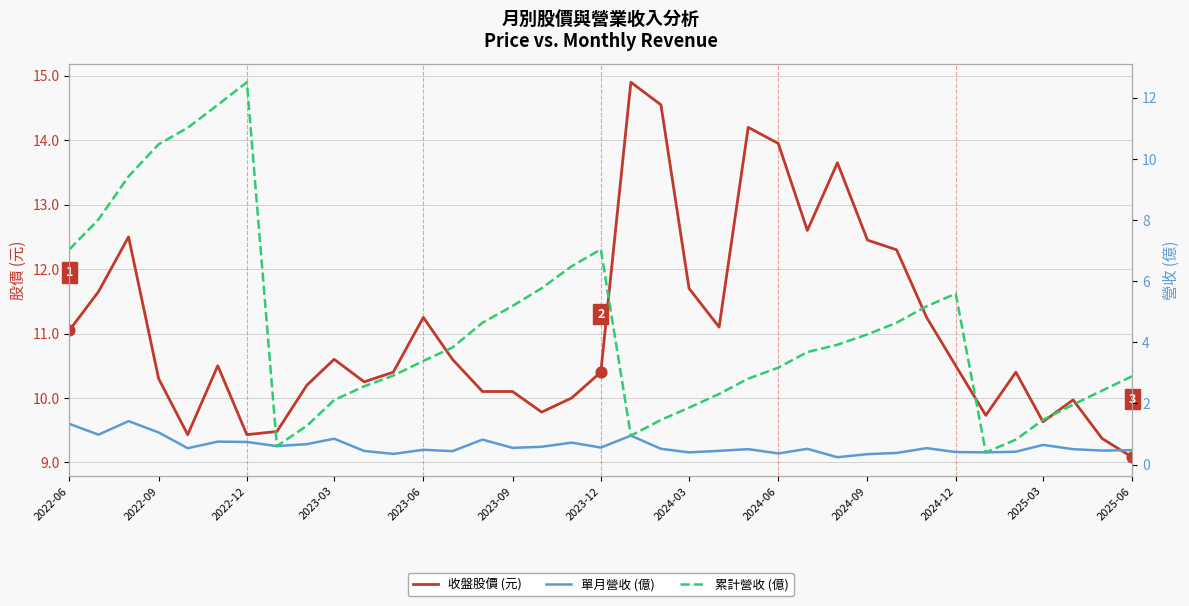

Which series has the widest spread of Y values?

累計營收 (億)